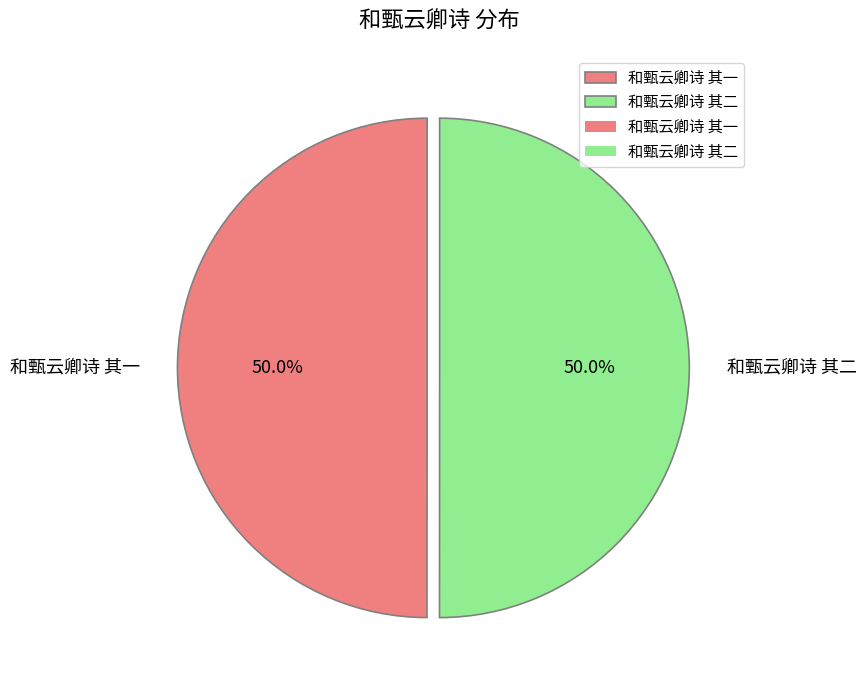

Approximately how many times larger is the value at 和甄云卿诗 其一 compared to 和甄云卿诗 其二?

1.0